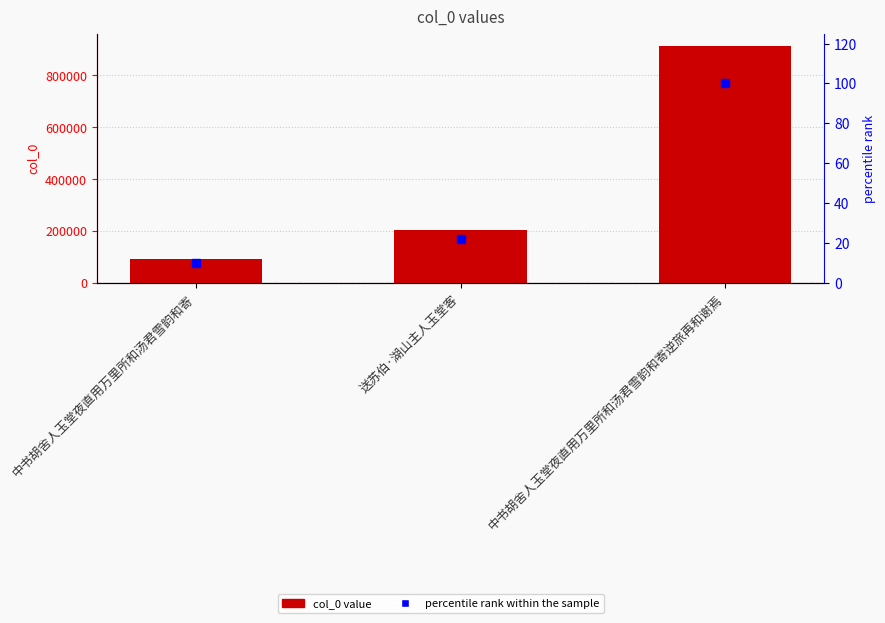

Rank the categories by percentile rank within the sample value from lowest to highest.

中书胡舍人玉堂夜直用万里所和汤君雪韵和寄, 送苏伯·湖山主人玉堂客, 中书胡舍人玉堂夜直用万里所和汤君雪韵和寄逆旅再和谢焉